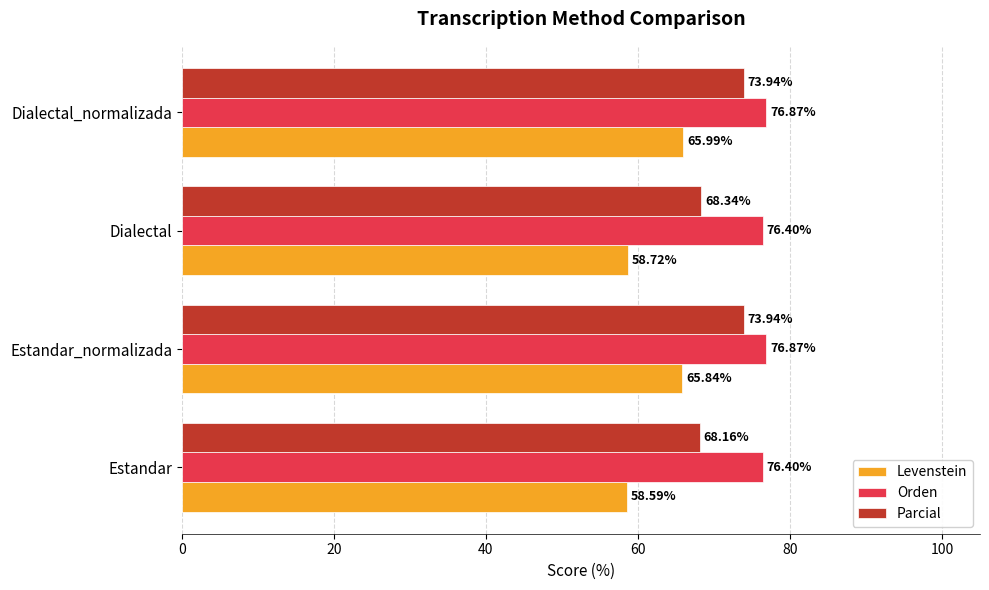

What is the smallest value displayed?

58.6